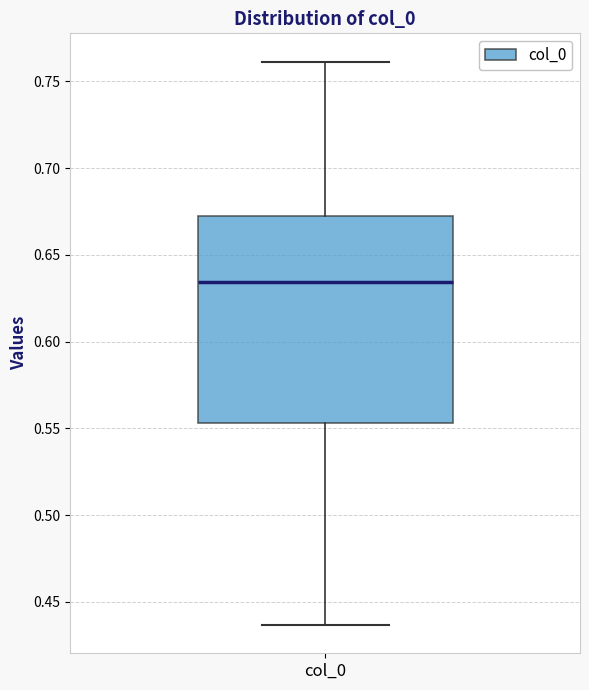

Read this box plot against the y-axis: the position of the median line, the range covered by the box, and the ends of both whiskers. The values are not printed on the chart, so give them approximately, as read against the axis.

median 0.635, box 0.555 to 0.675, whiskers 0.435 to 0.760